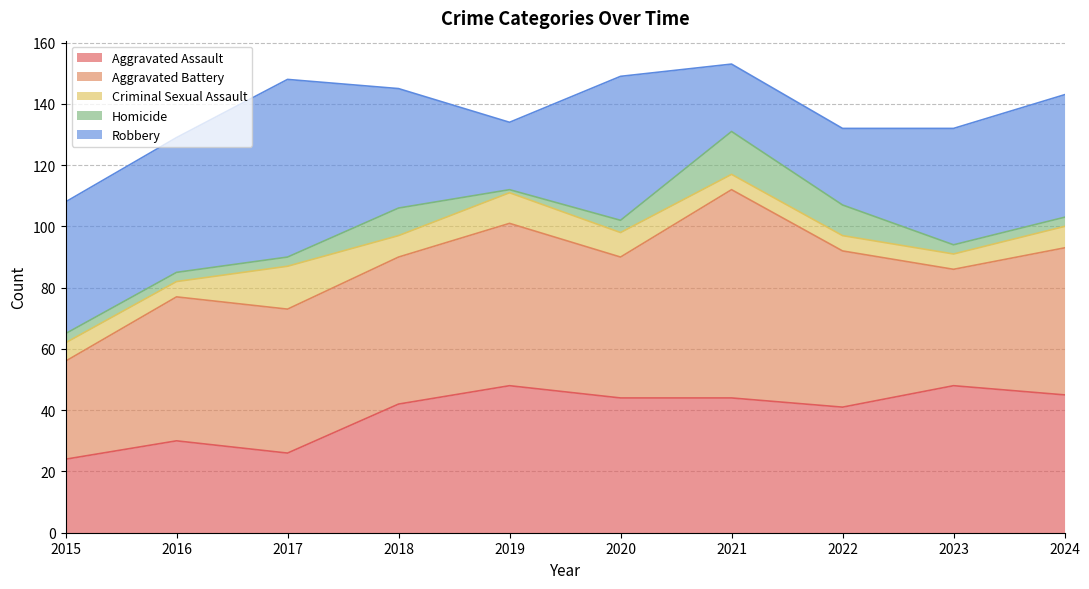

True or false: Criminal Sexual Assault has more than 0 interior local peaks.

True